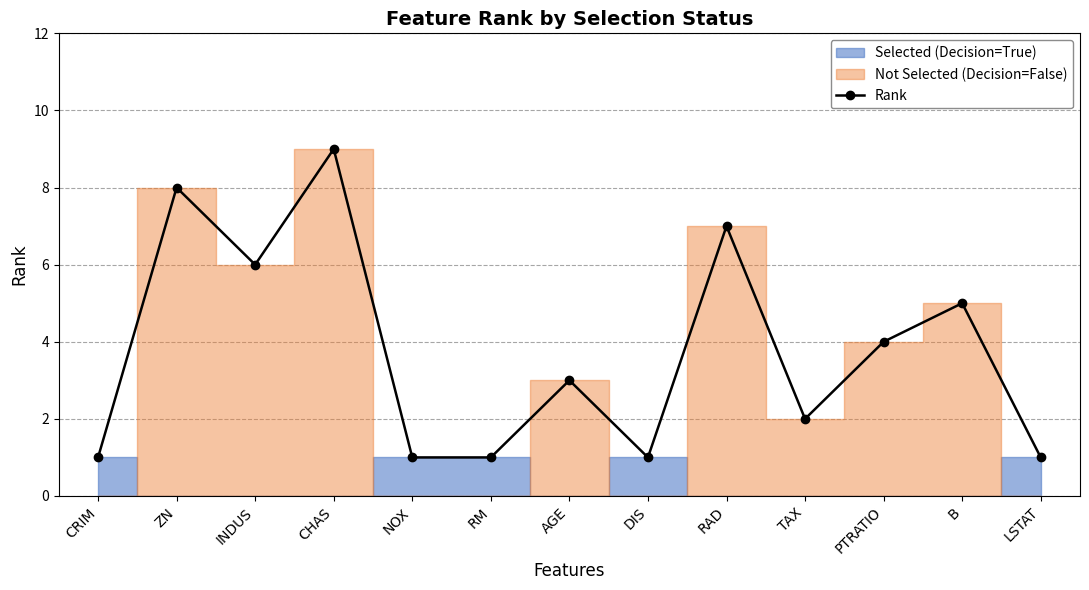

At which label does the data first exceed 3?

ZN